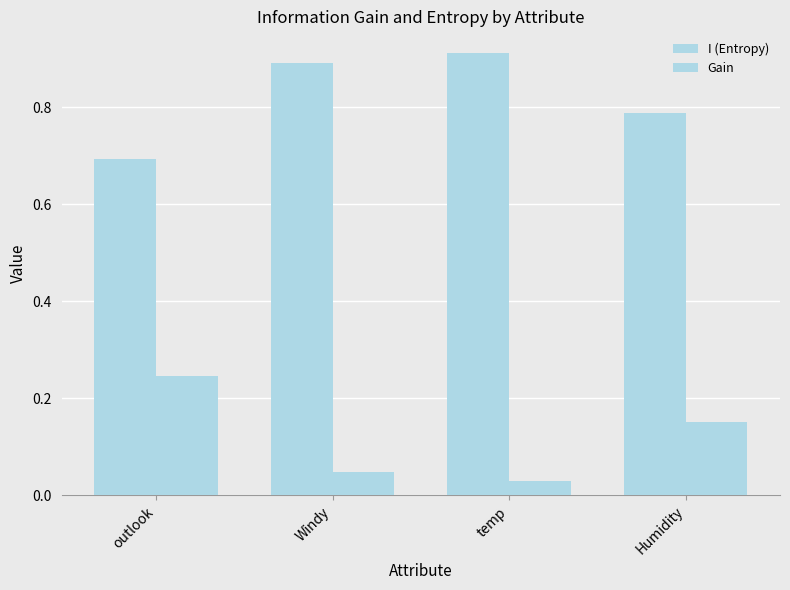

Reading left to right, list all the values displayed in this chart.

I (Entropy): 0.7	0.9	0.9	0.8
Gain: 0.2	0.0	0.0	0.2